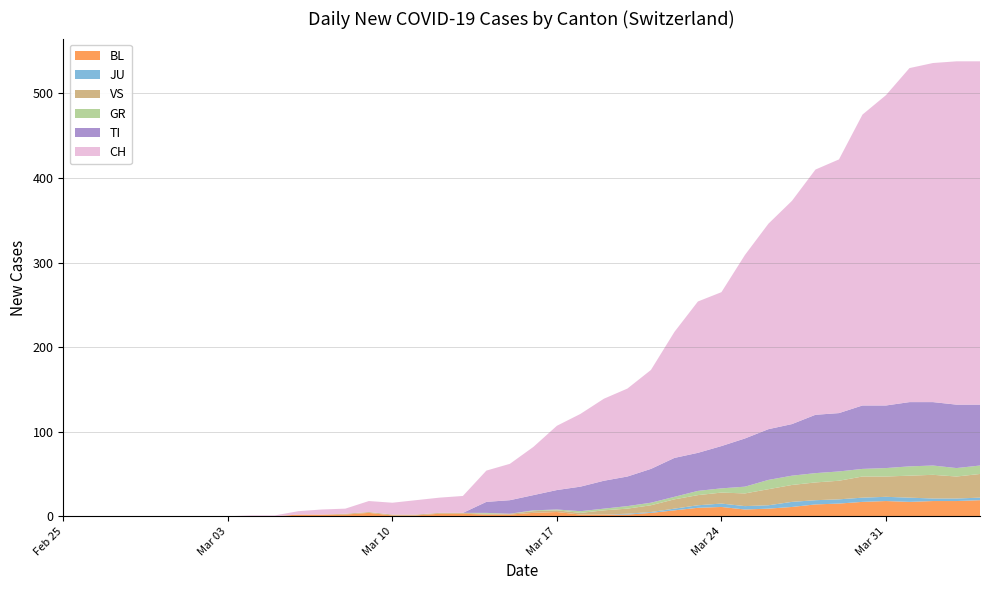

What is the value of the CH point at the 31st from the left?

243